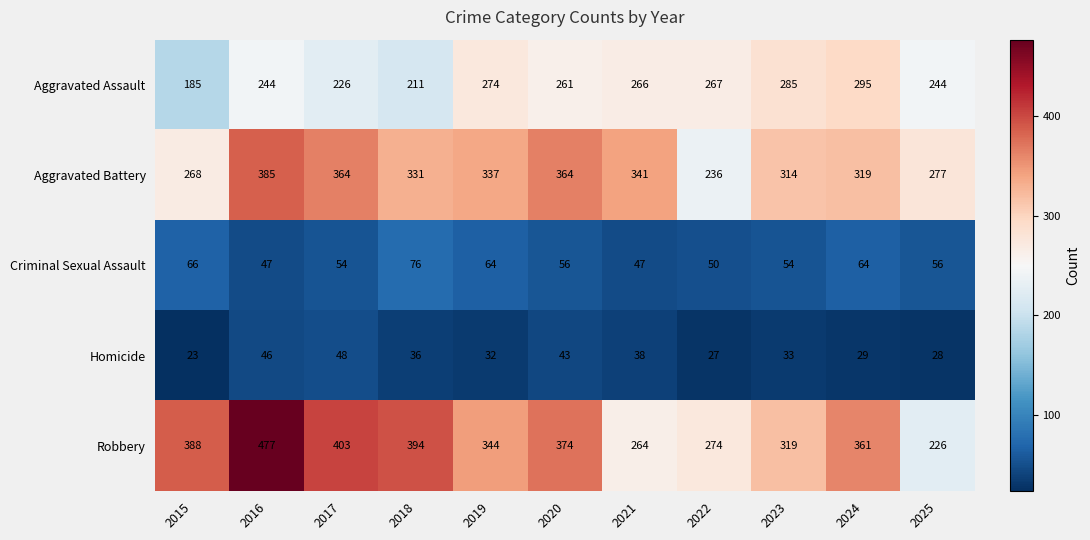

Which series has the largest total across all categories?

Robbery